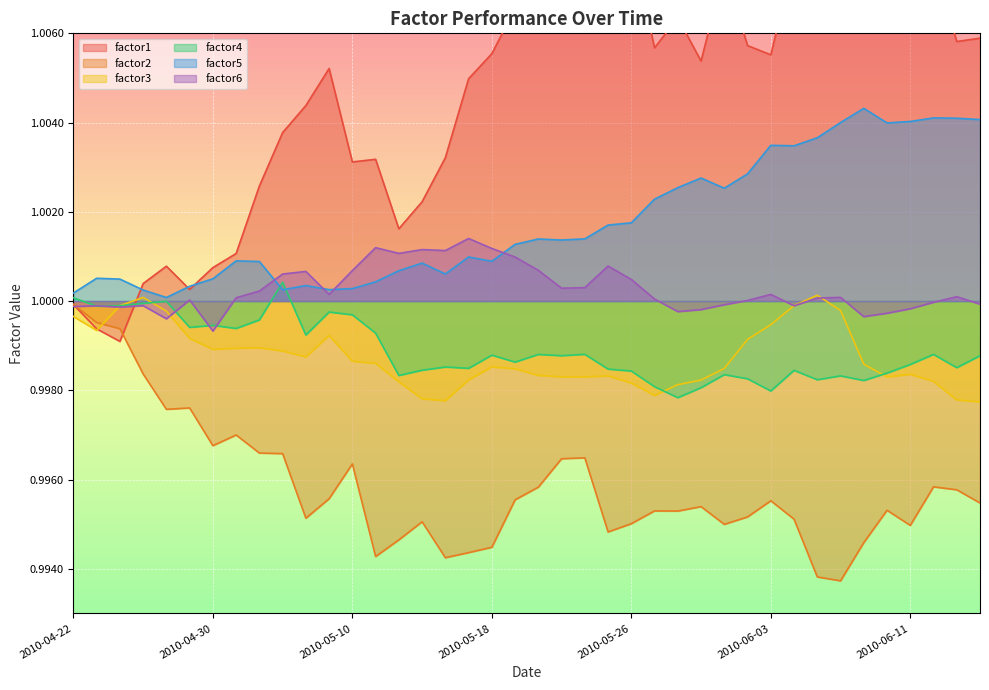

How many interior local peaks does the factor1 series have?

9